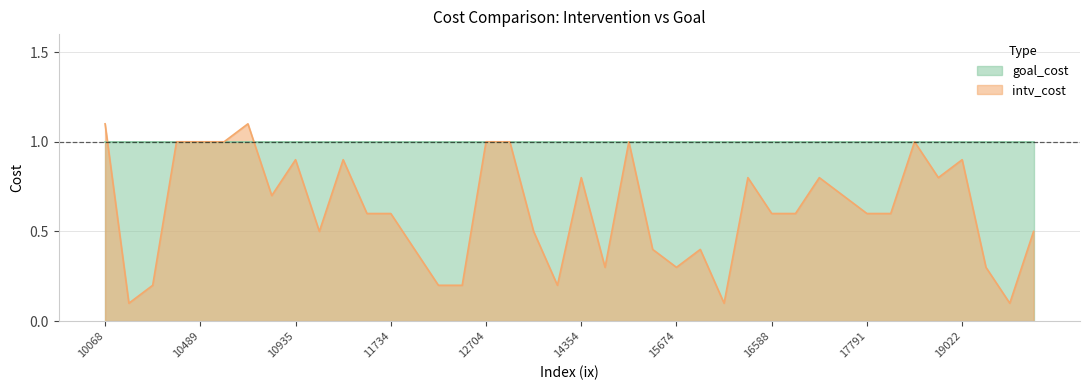

At which category does the chart reach its minimum across all series?

10440